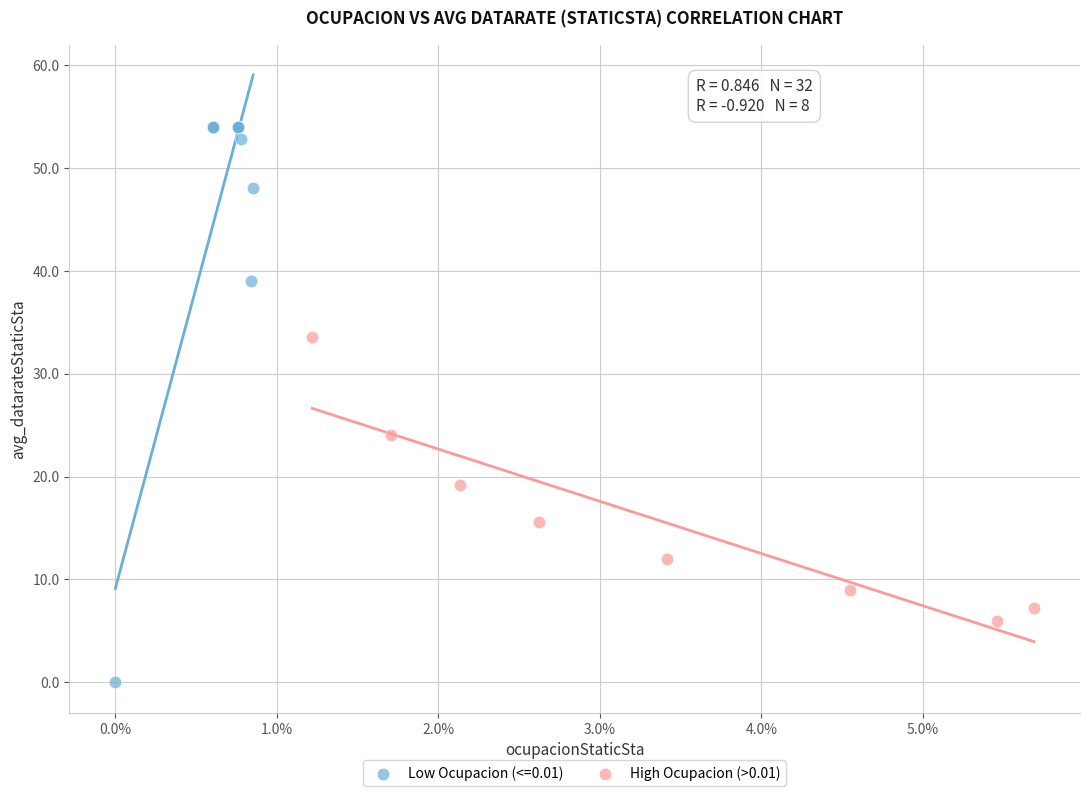

Which series has the widest spread of Y values?

Low Ocupacion (<=0.01)